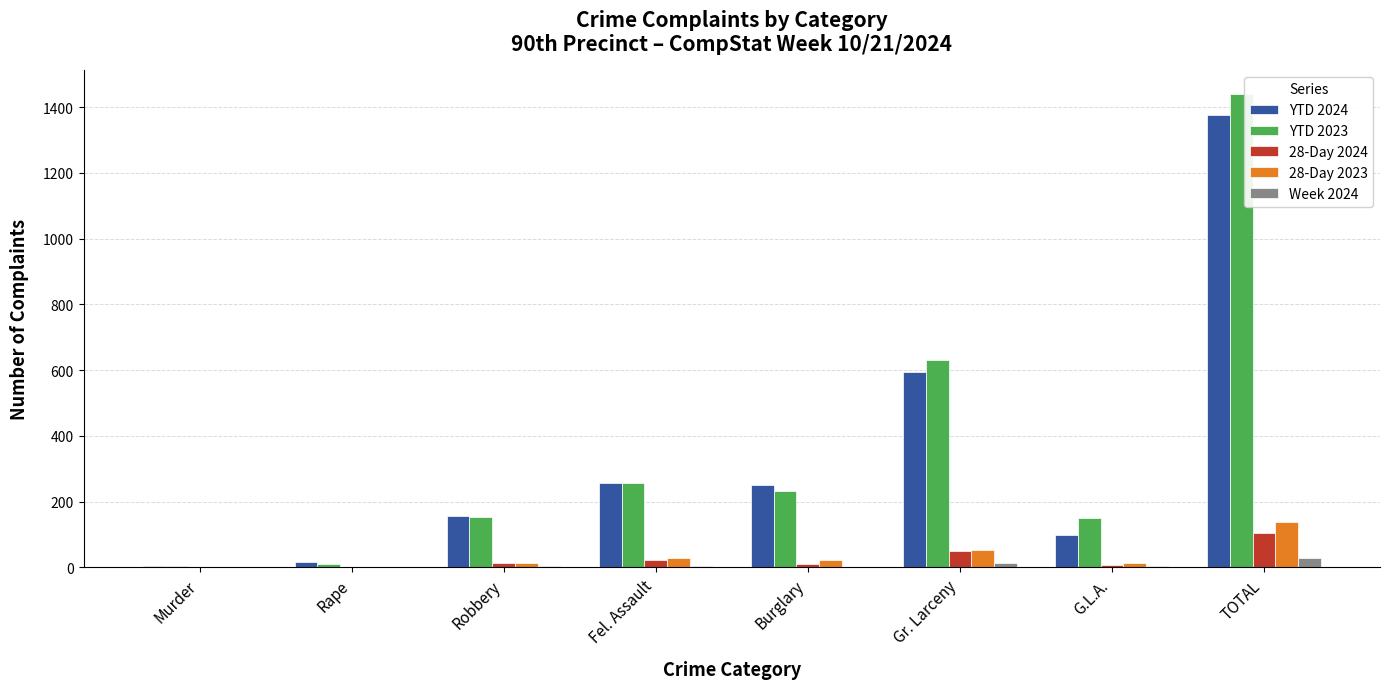

What is the sum of all Week 2024 values?

58